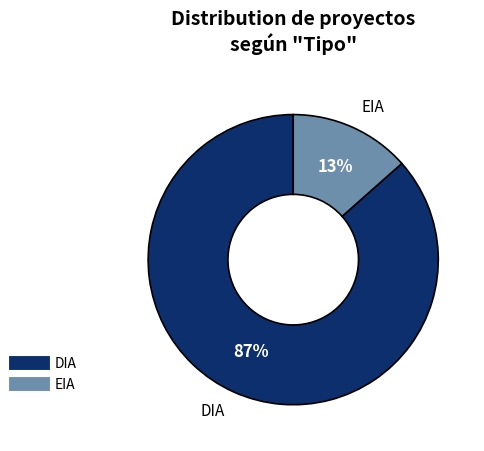

To the nearest percent, what is the average slice percentage?

50%